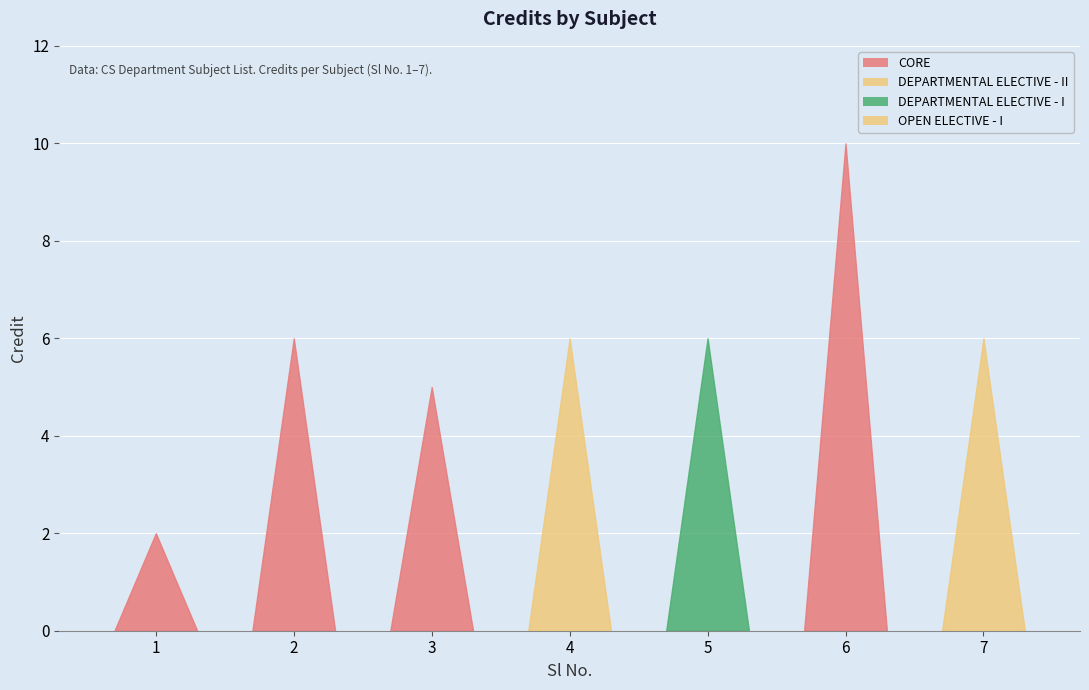

True or false: the data shows 10 at 6.

True